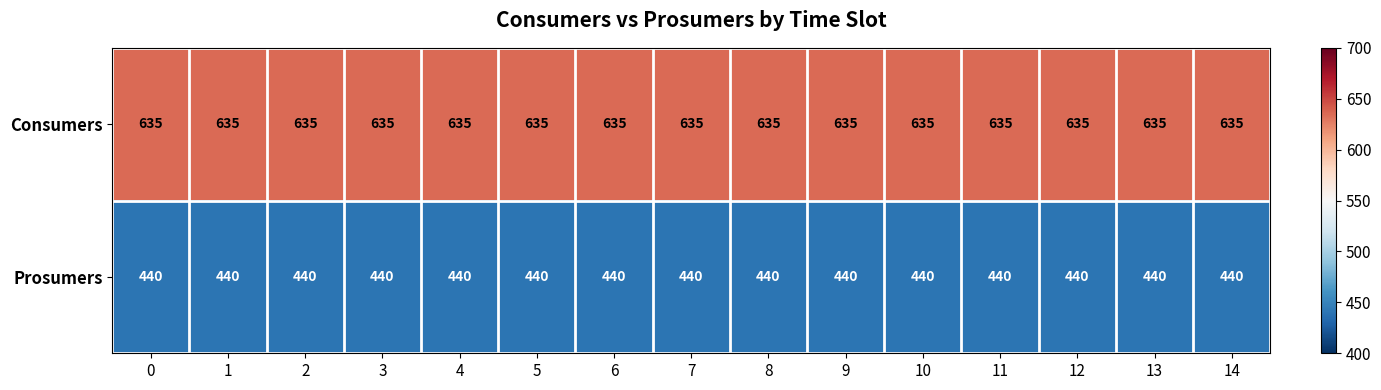

What is the difference between the highest and lowest values at 0?

195